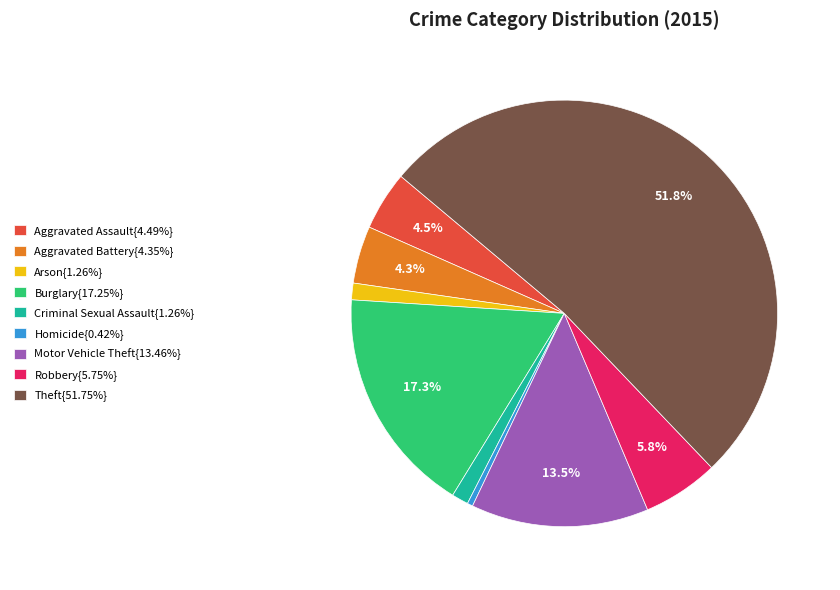

Is there a majority slice in this chart?

Yes